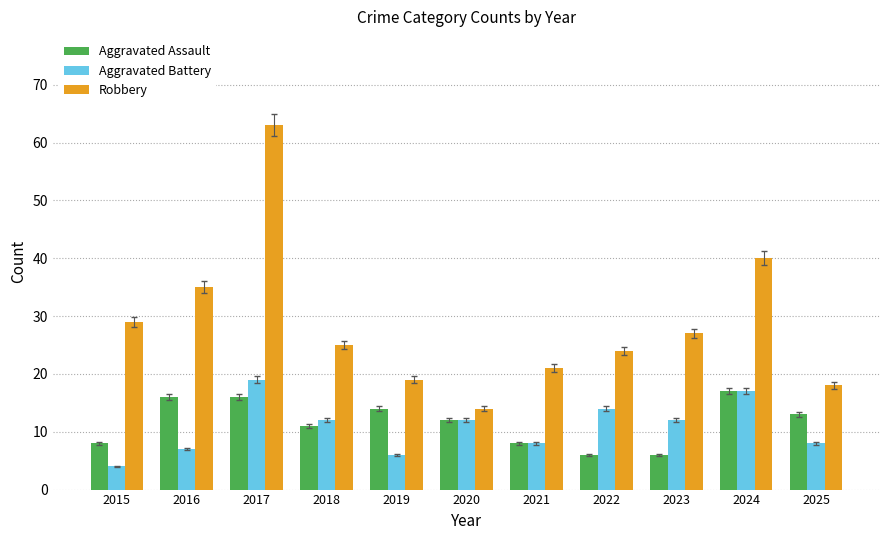

What is the spread (max minus min) of values at 2016?

28